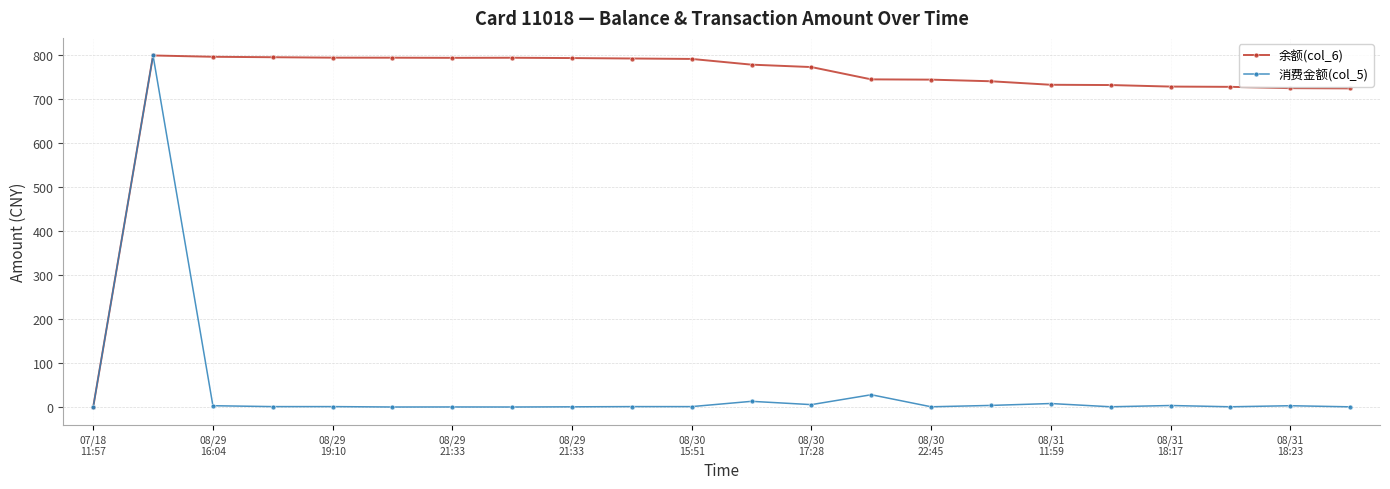

Which series has the largest total across all categories?

余额(col_6)